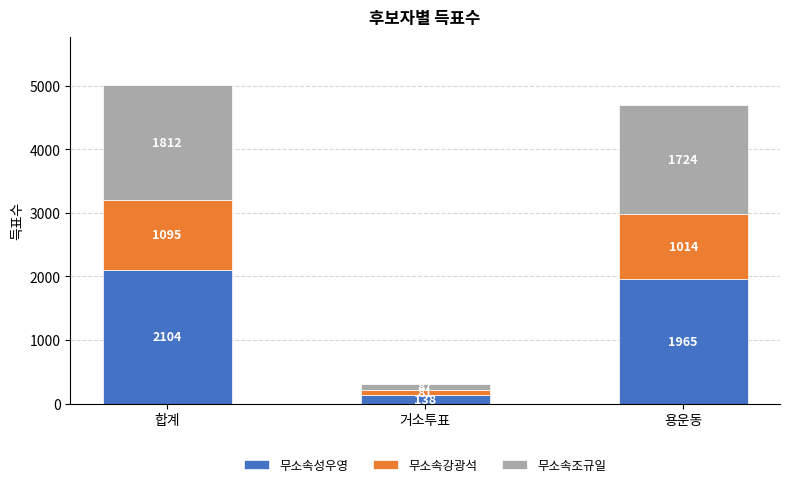

What is the sum of all 무소속성우영 values?

4207